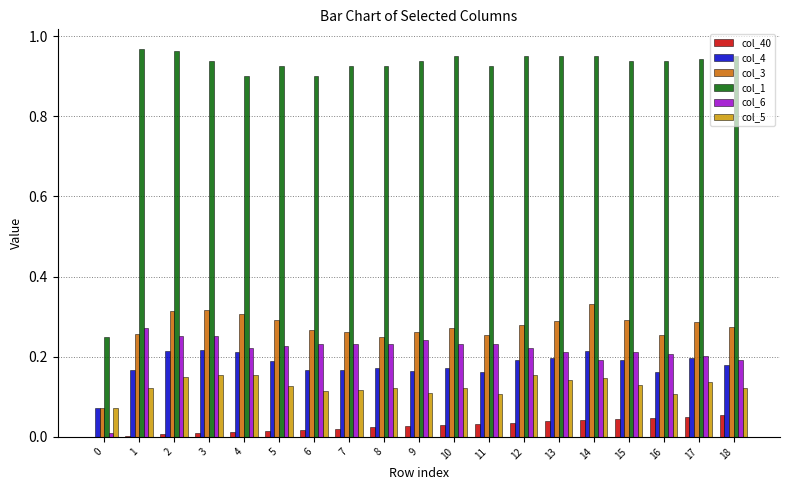

Which series has the largest total across all categories?

col_1